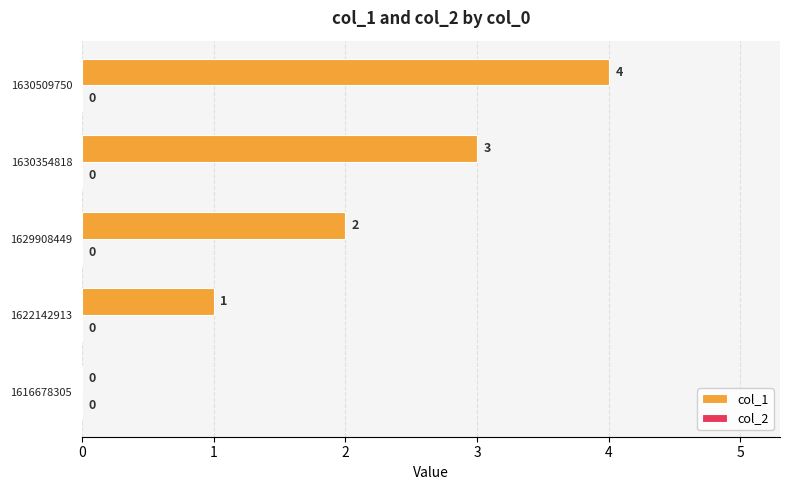

Count the number of categories in the chart.

5